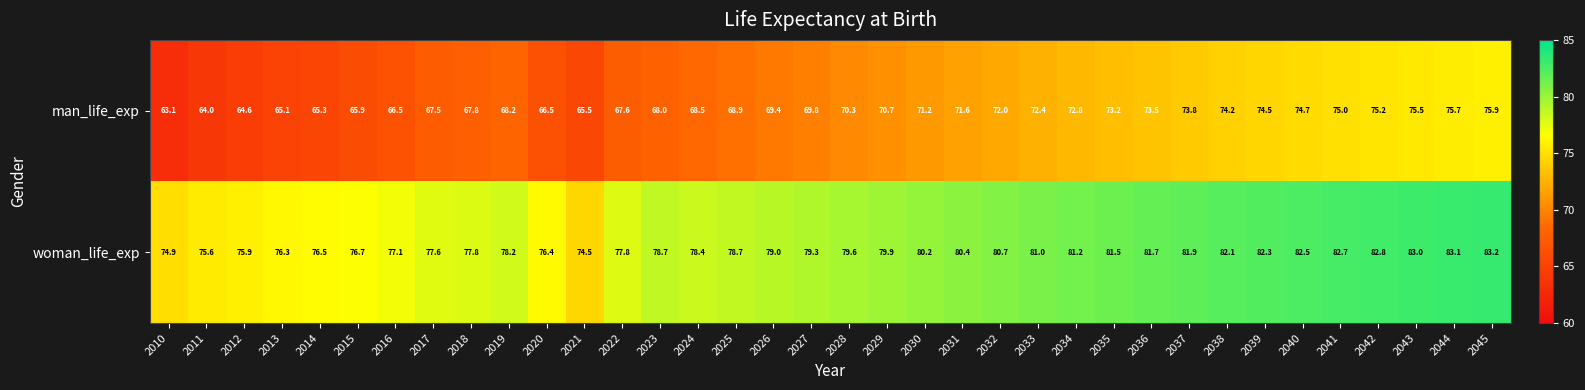

The woman_life_exp series shows 80.4 at 2031. True or false?

True